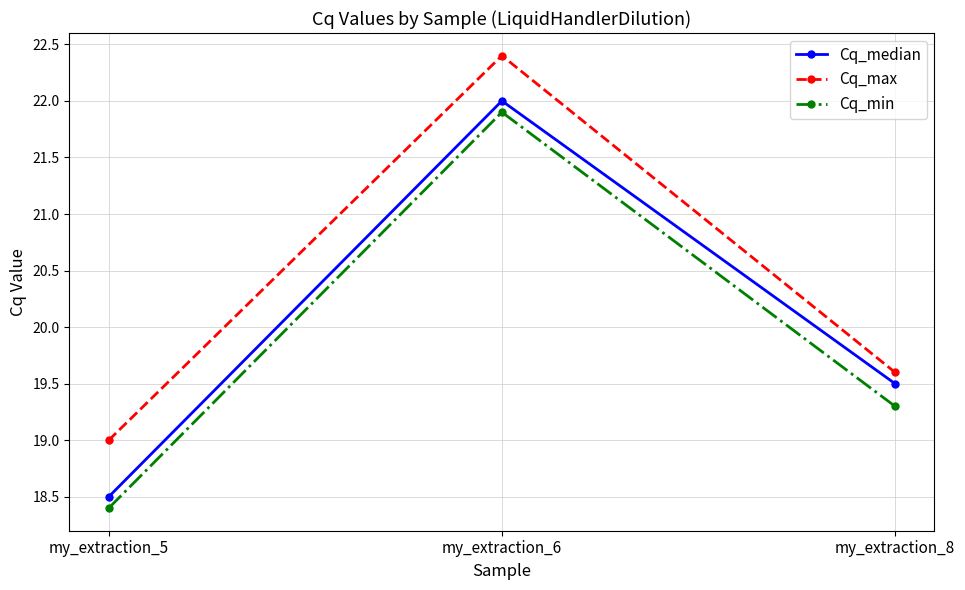

Count the Cq_max values in the range 19 to 22.

2